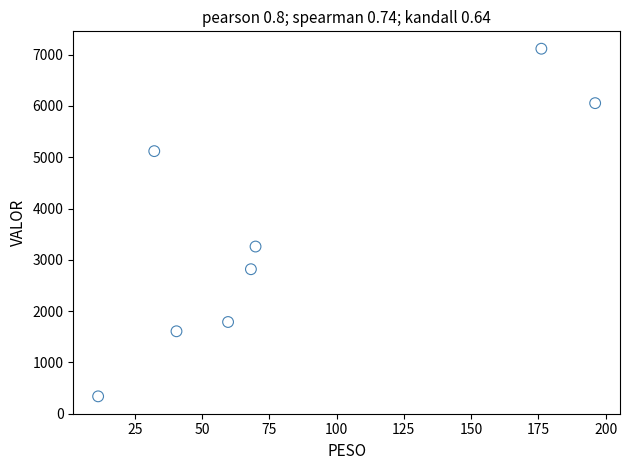

What Y value in the scatter plot is closest to 3727?

3259.6